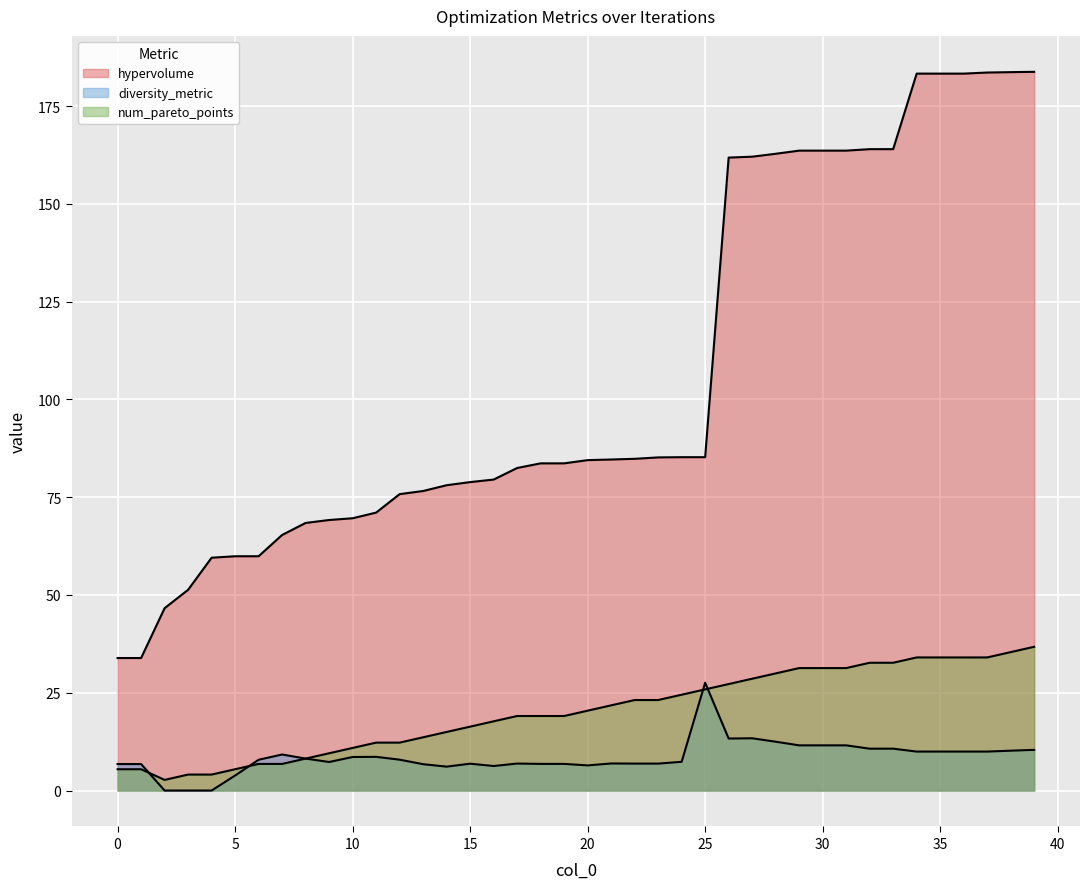

Between 7 and 30, which is larger?

30